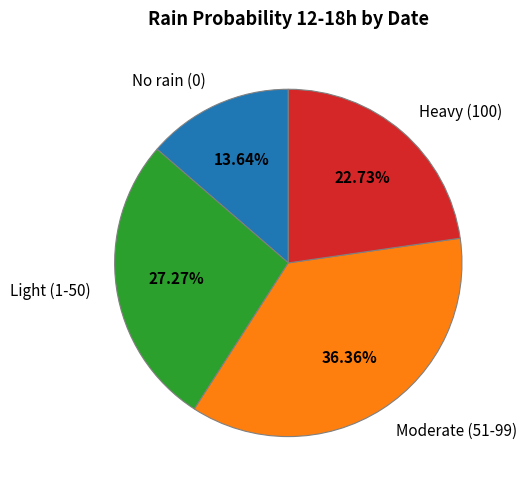

To the nearest percent, what is the difference between the largest and smallest slice percentages?

23%